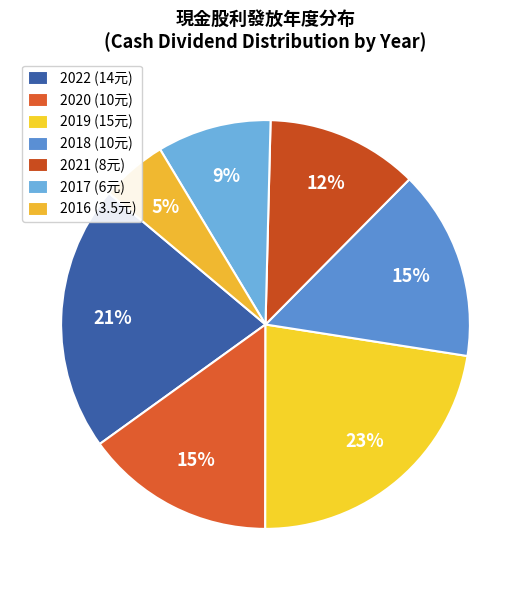

Rank the categories by value from highest to lowest.

2019, 2022, 2020, 2018, 2021, 2017, 2016